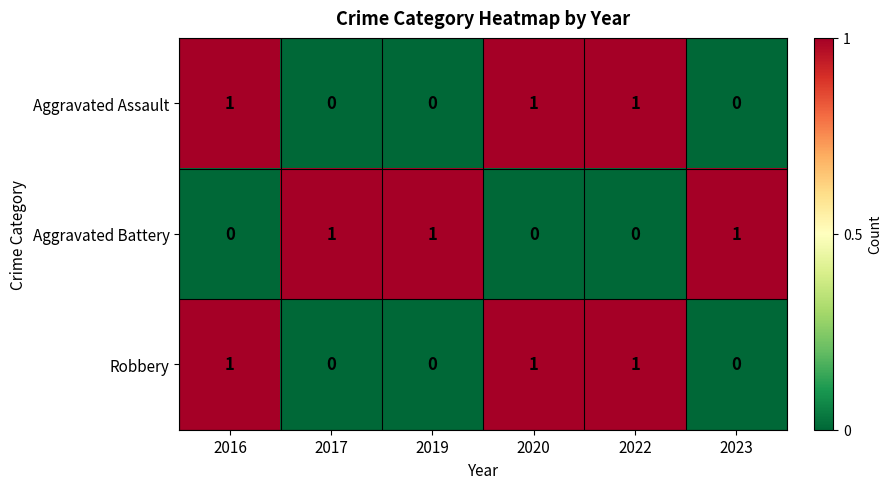

What is the sum of all Aggravated Assault values?

3